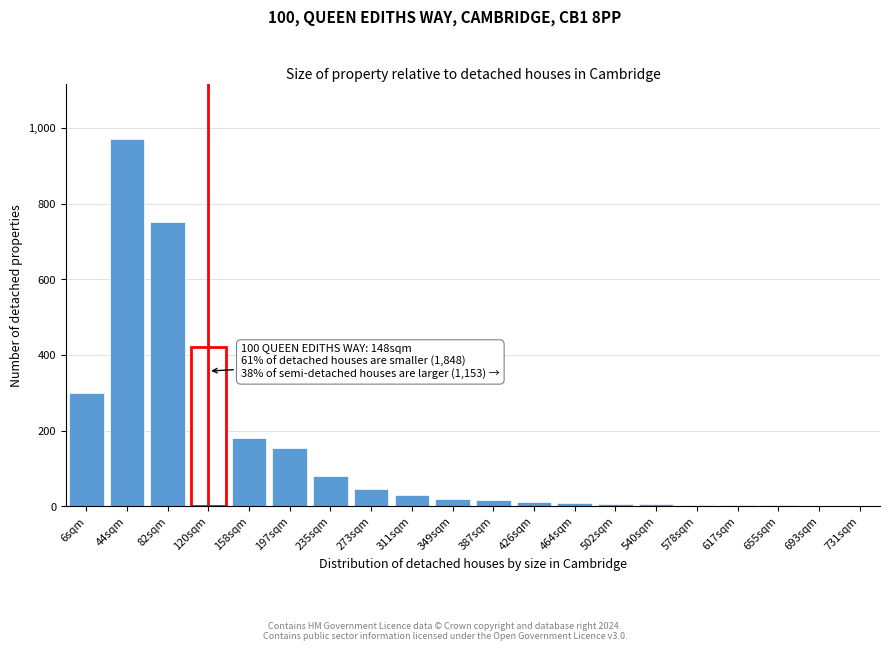

Where is the data nearest to the value 485?

120sqm